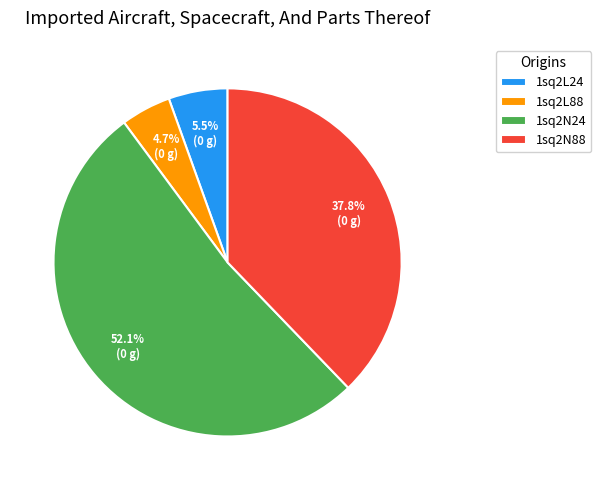

Count the number of slices in the pie.

4